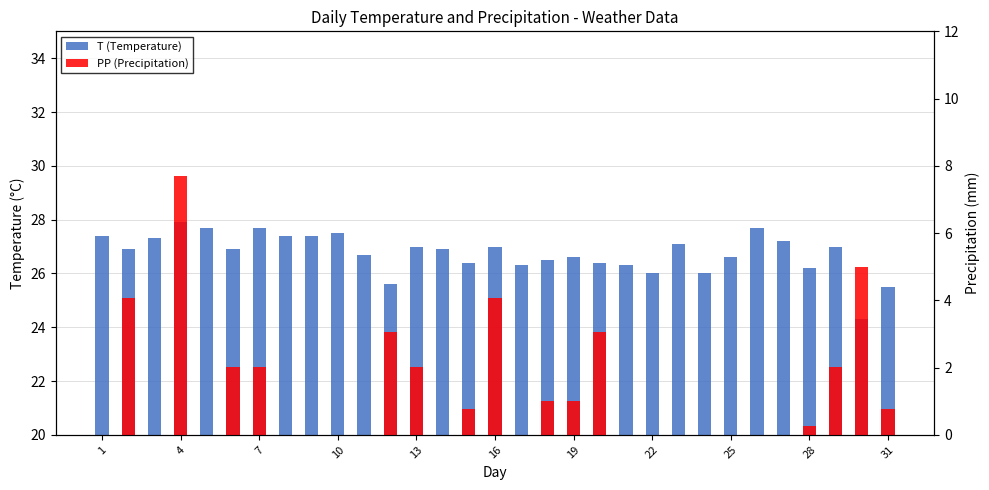

What is the average value of the T (Temperature) series?

26.8